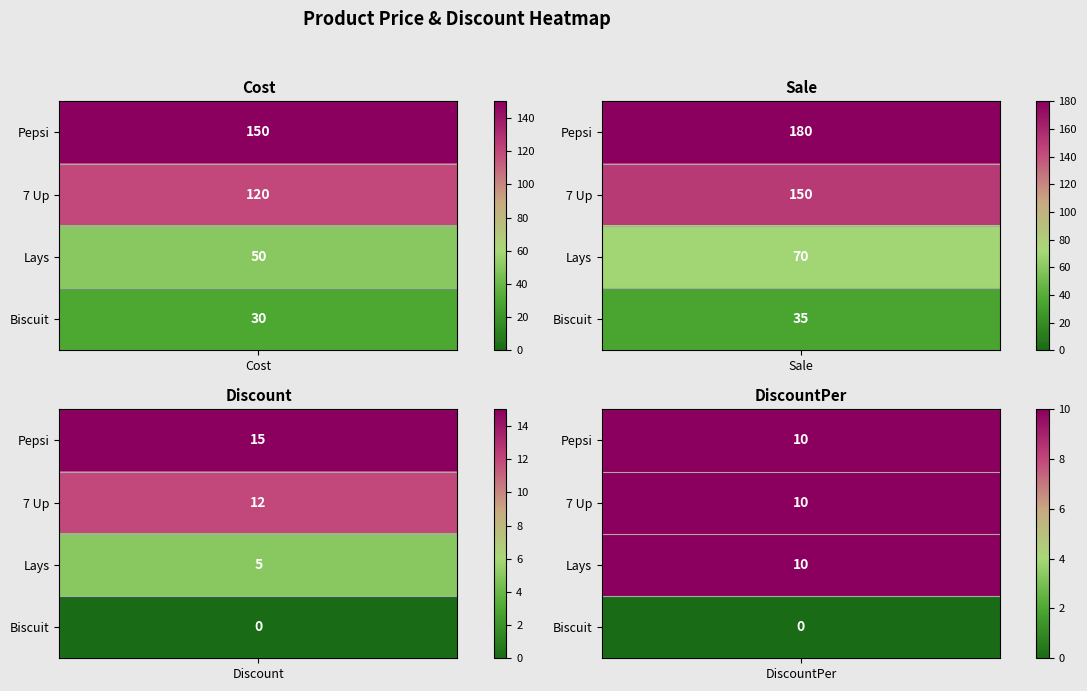

At how many categories does at least one series exceed 79?

2